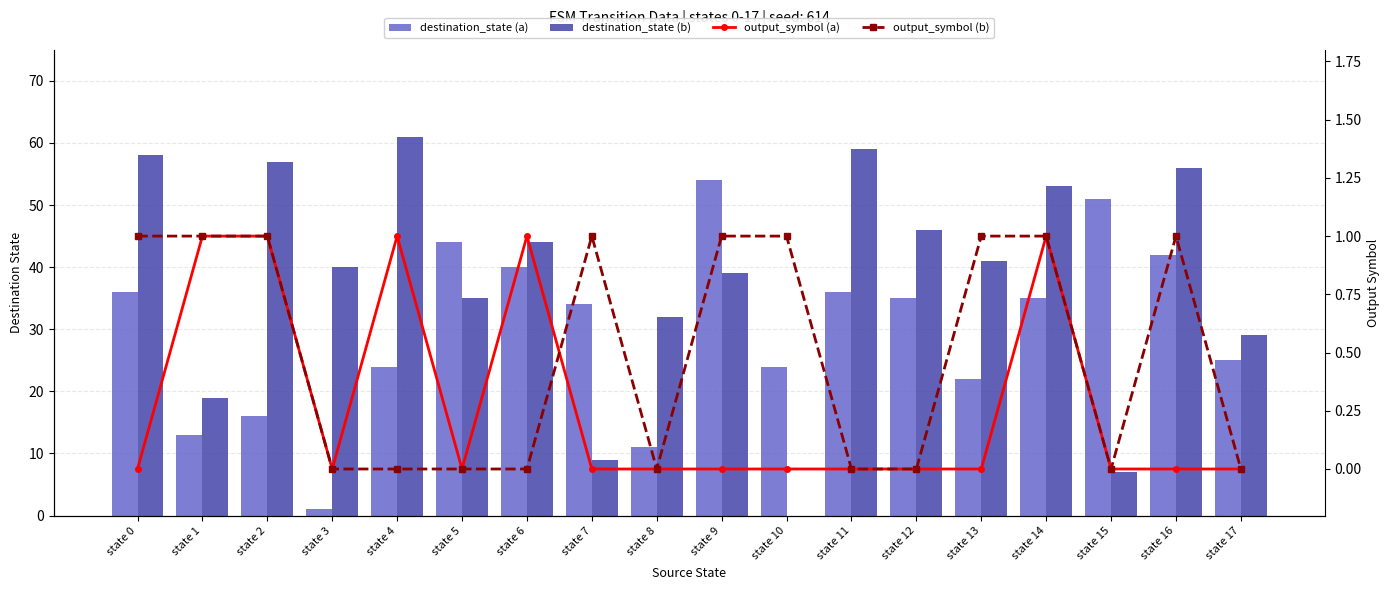

Are the bars horizontal?

No